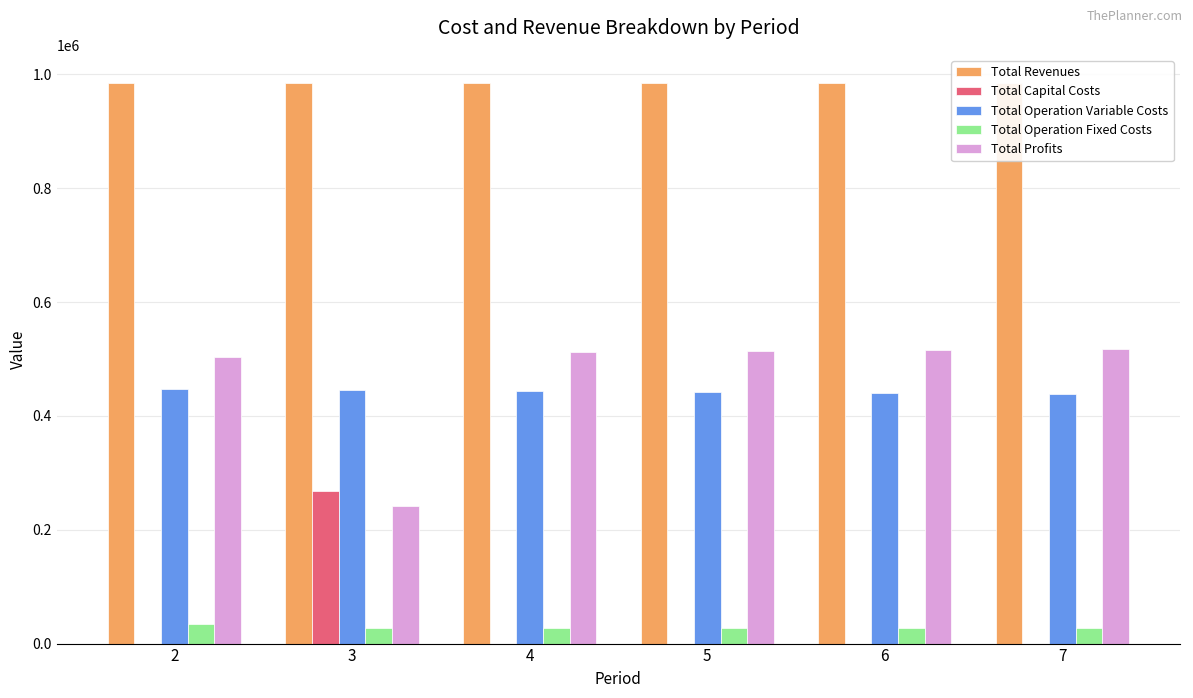

The value of Total Revenues at 2 is 985108.5. True or false?

True